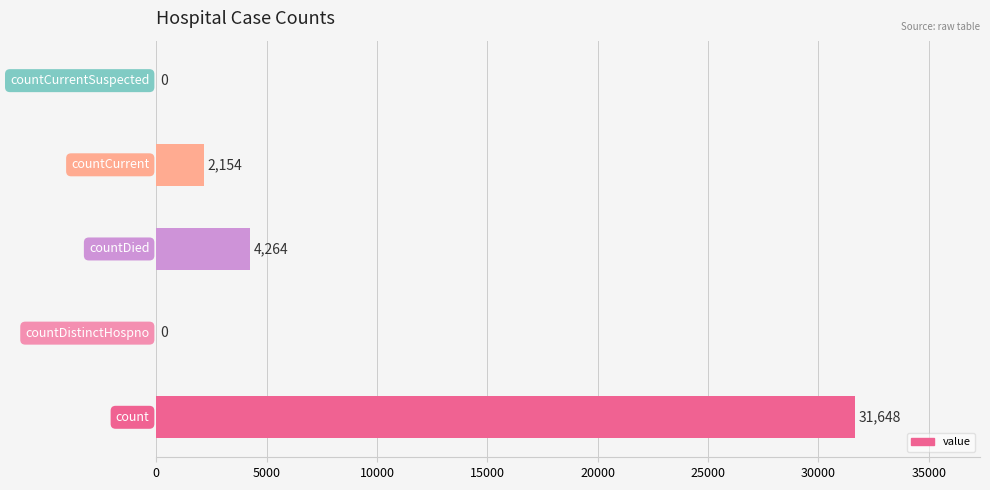

What is the greatest value displayed?

31648